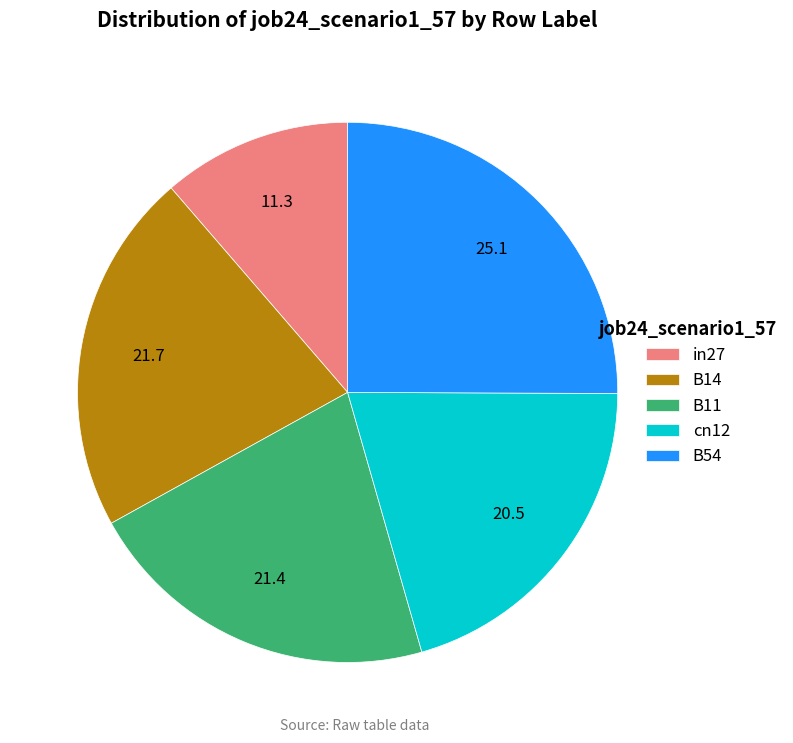

Is B54 the majority of the pie?

No